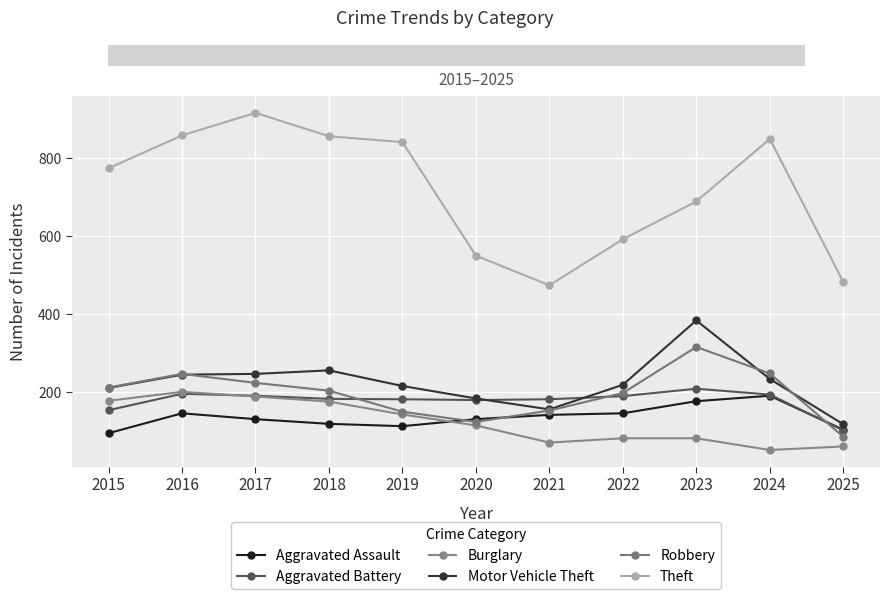

True or false: Robbery and Theft cross at least once.

False